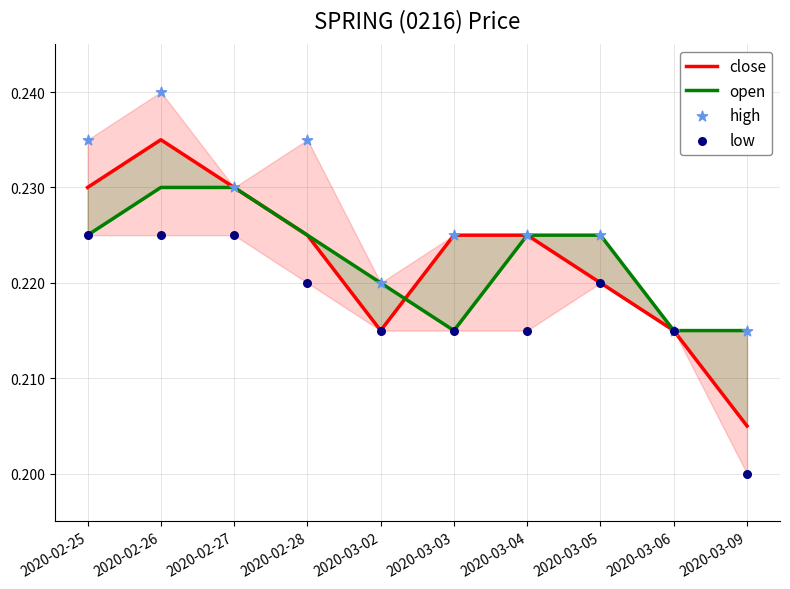

What are all the series names shown in the legend?

close, open, high, low